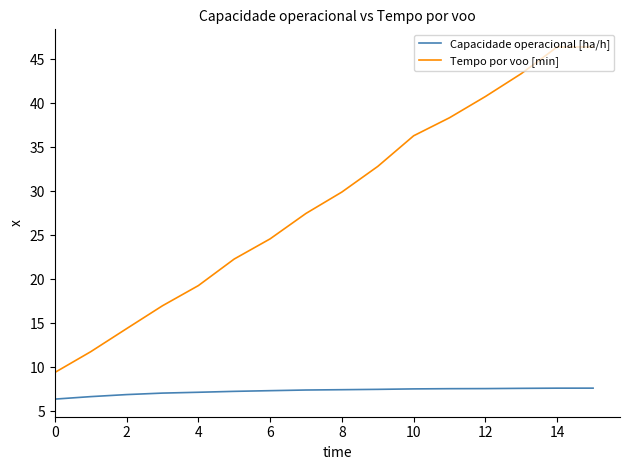

List the series in order of their peak value, highest first.

Tempo por voo [min], Capacidade operacional [ha/h]